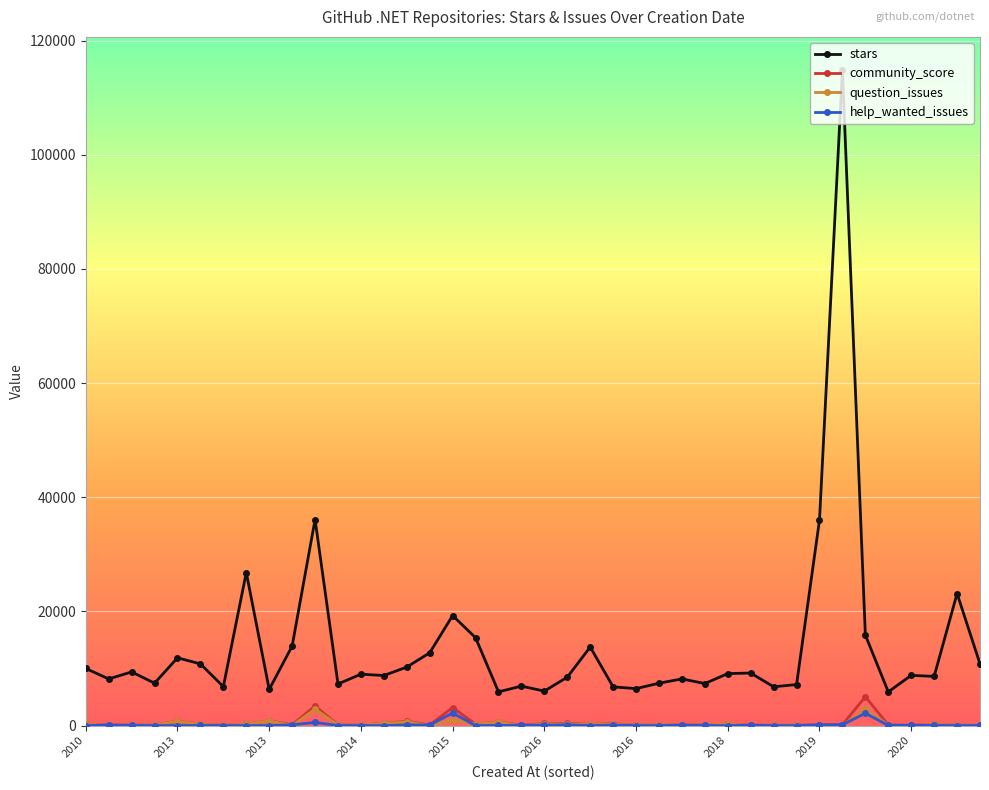

True or false: stars and help_wanted_issues cross at least once.

False